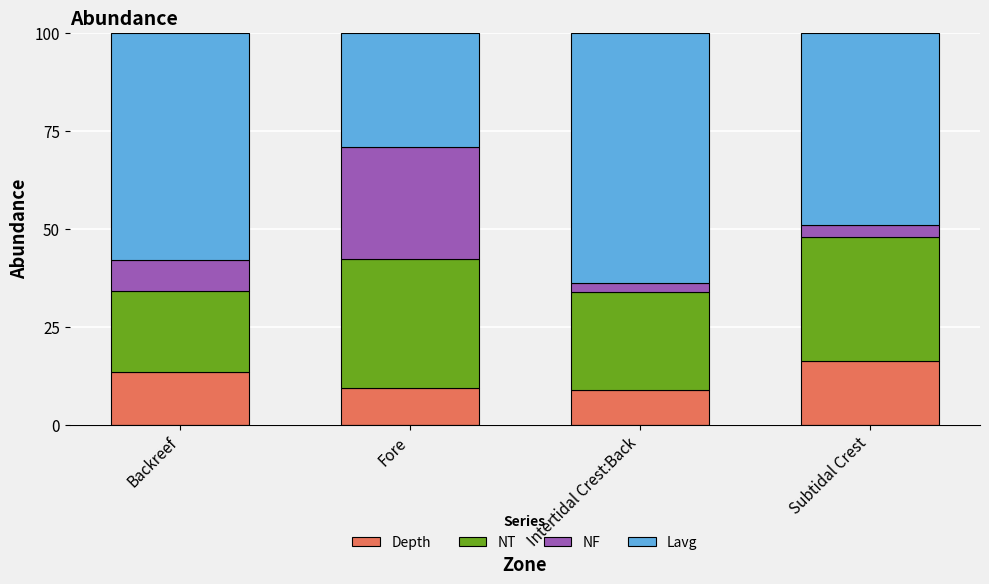

Does the chart contain stacked bars?

Yes